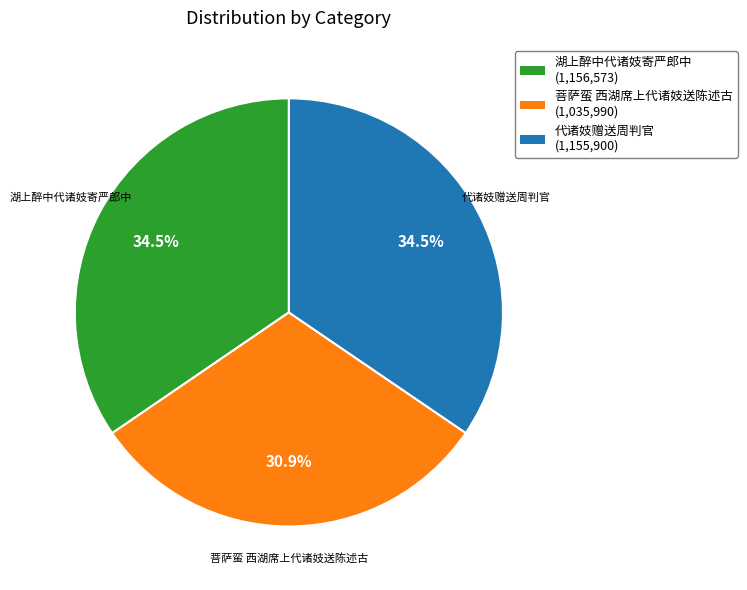

Approximately how many times larger is the value at 代诸妓赠送周判官 compared to 湖上醉中代诸妓寄严郎中?

1.0